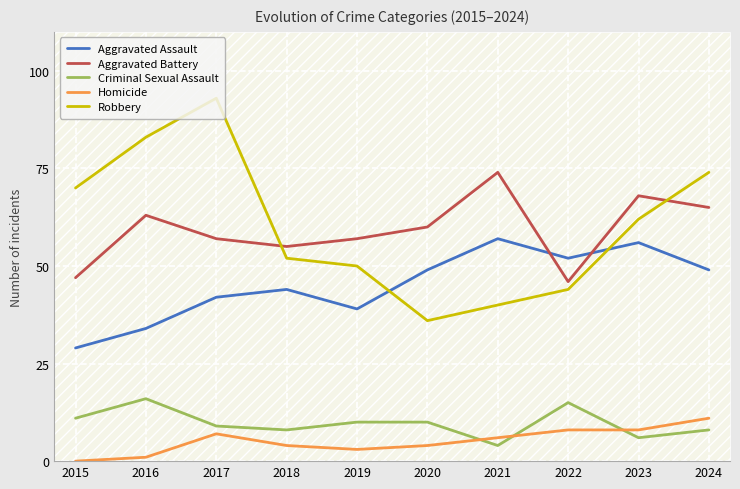

At which label does Homicide reach its minimum?

2015